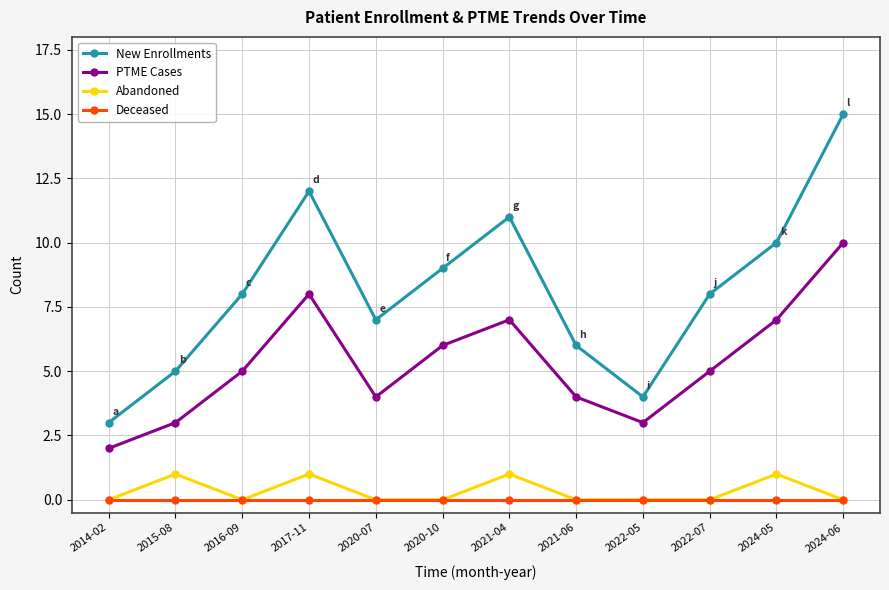

The Abandoned series shows 0 at 2020-10. True or false?

True